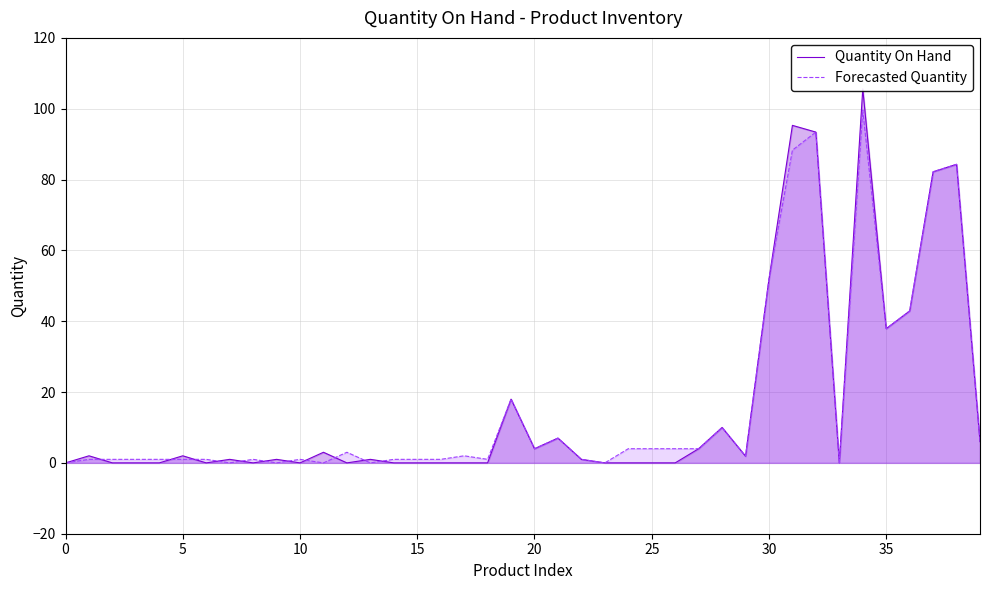

Which series has the largest total across all categories?

Forecasted Quantity